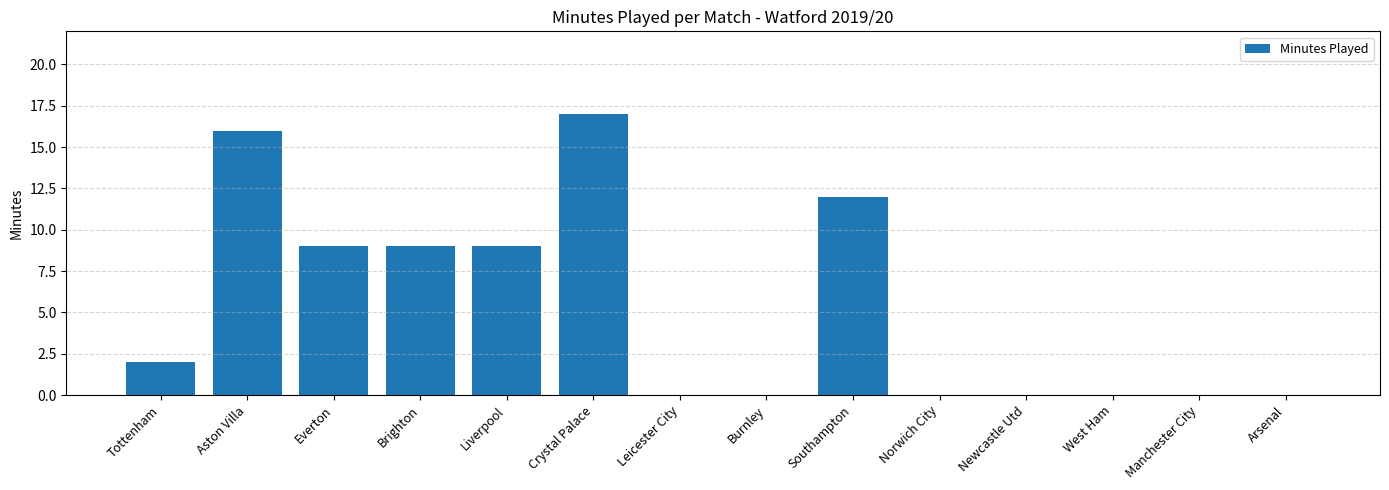

Approximately how many times larger is the value at Southampton compared to Crystal Palace?

0.7